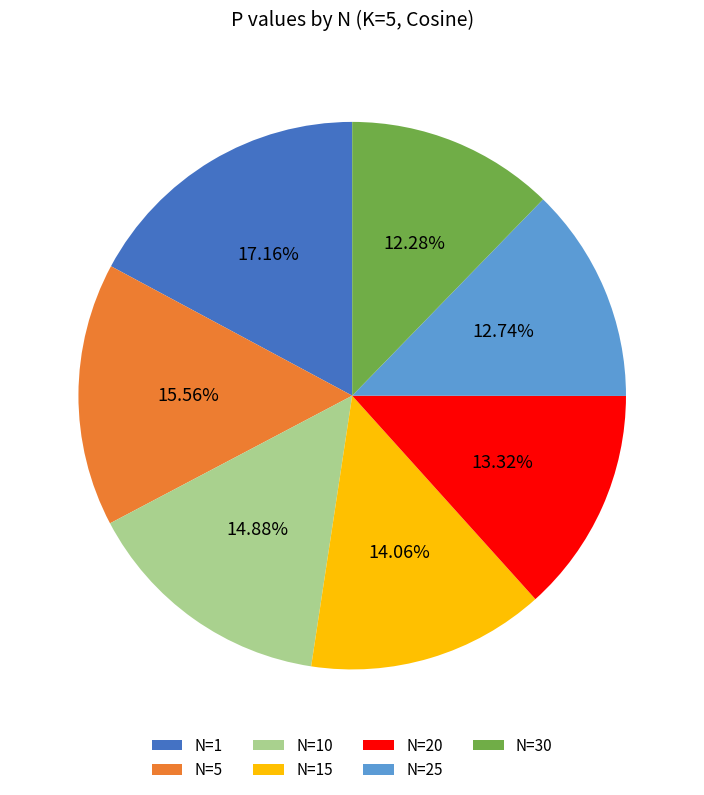

What is the largest slice in the pie chart?

N=1